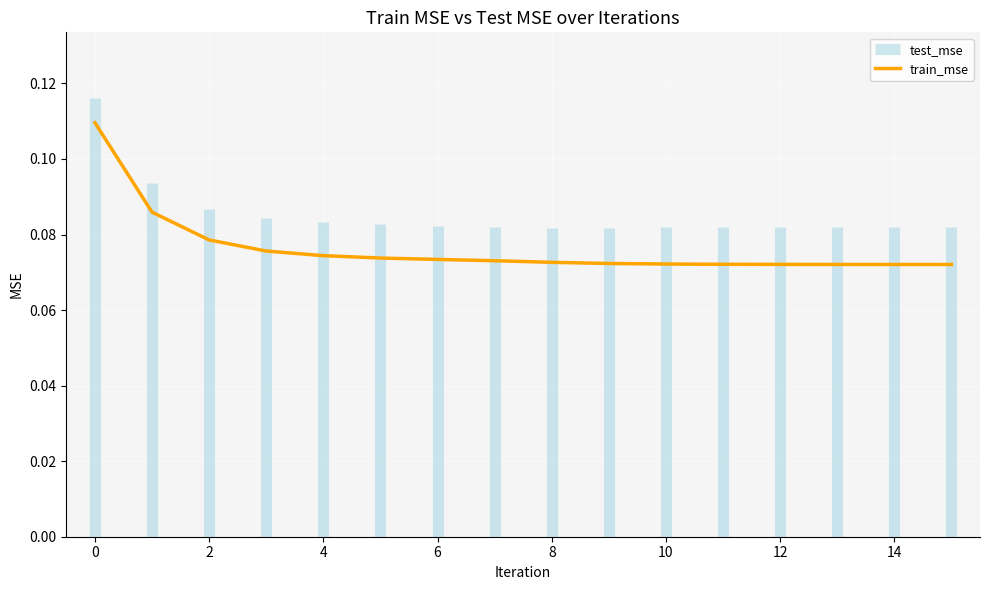

True or false: there are more than 1 points higher than both neighbors.

False